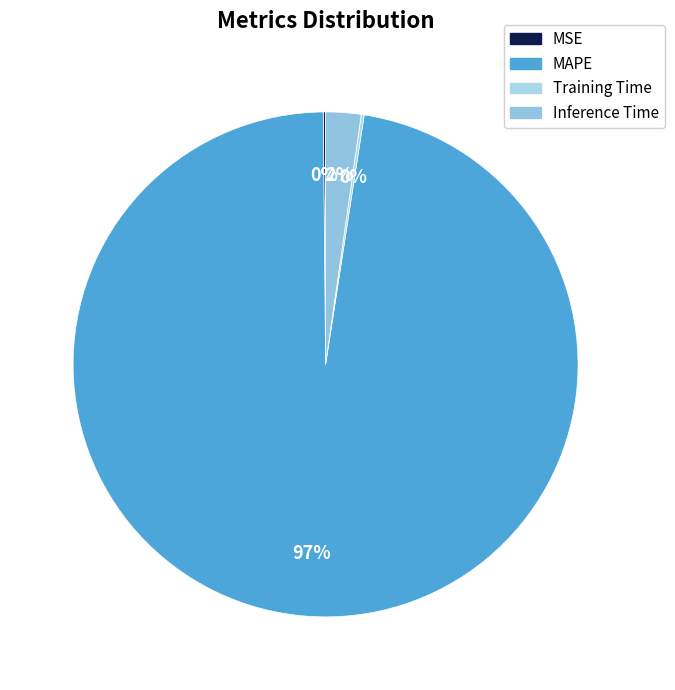

What percentage is NOT represented by Training Time?

99.8%